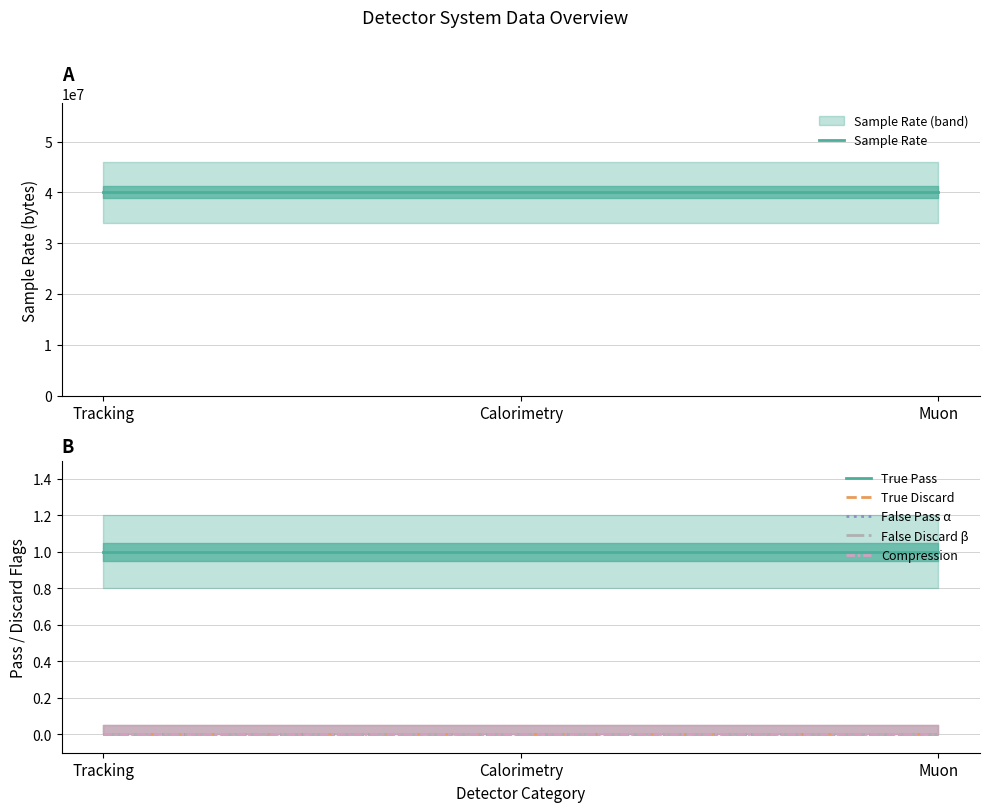

What is the label of the 3rd point from the right?

Tracking